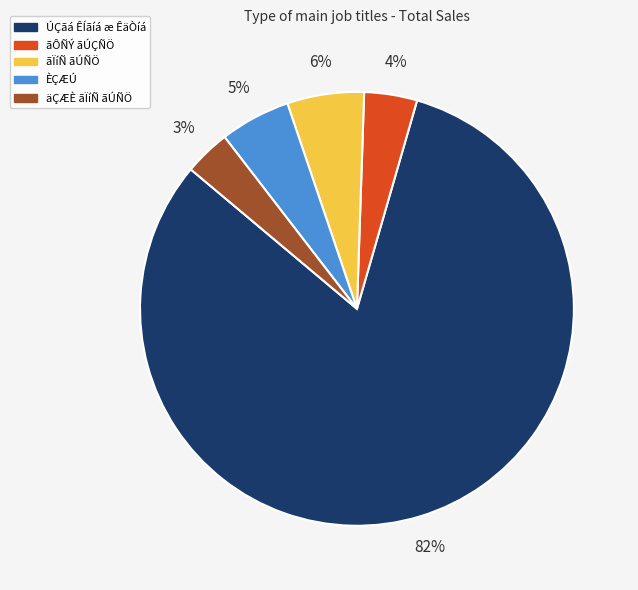

Count the number of slices in the pie.

5